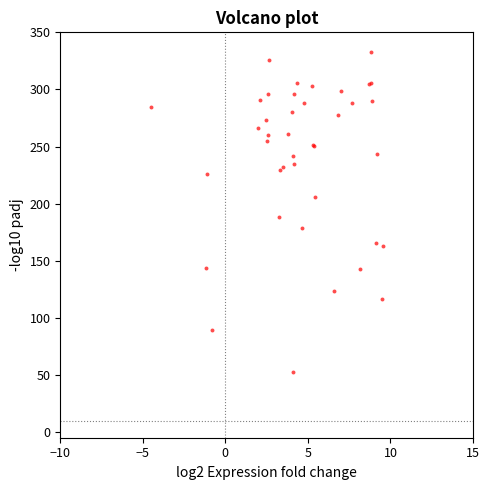

What Y value in the scatter plot is closest to 192?

188.4